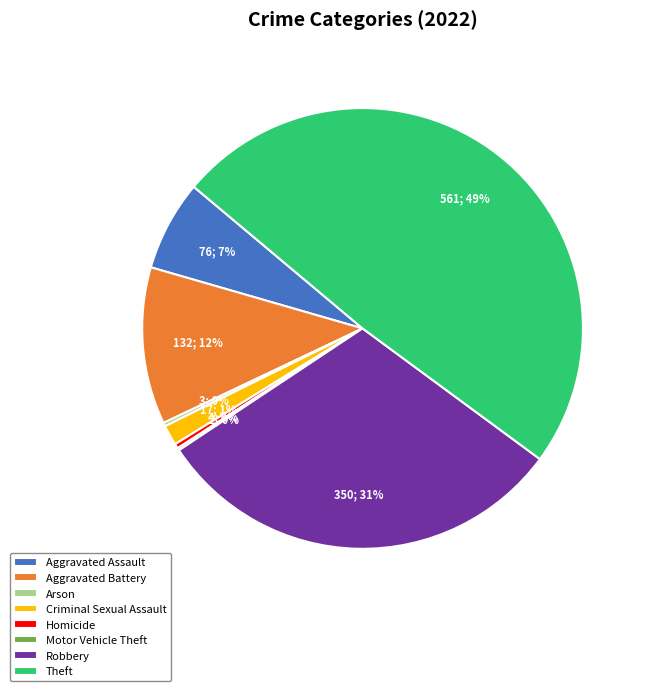

The Aggravated Battery slice represents 12% of the pie. True or false?

True